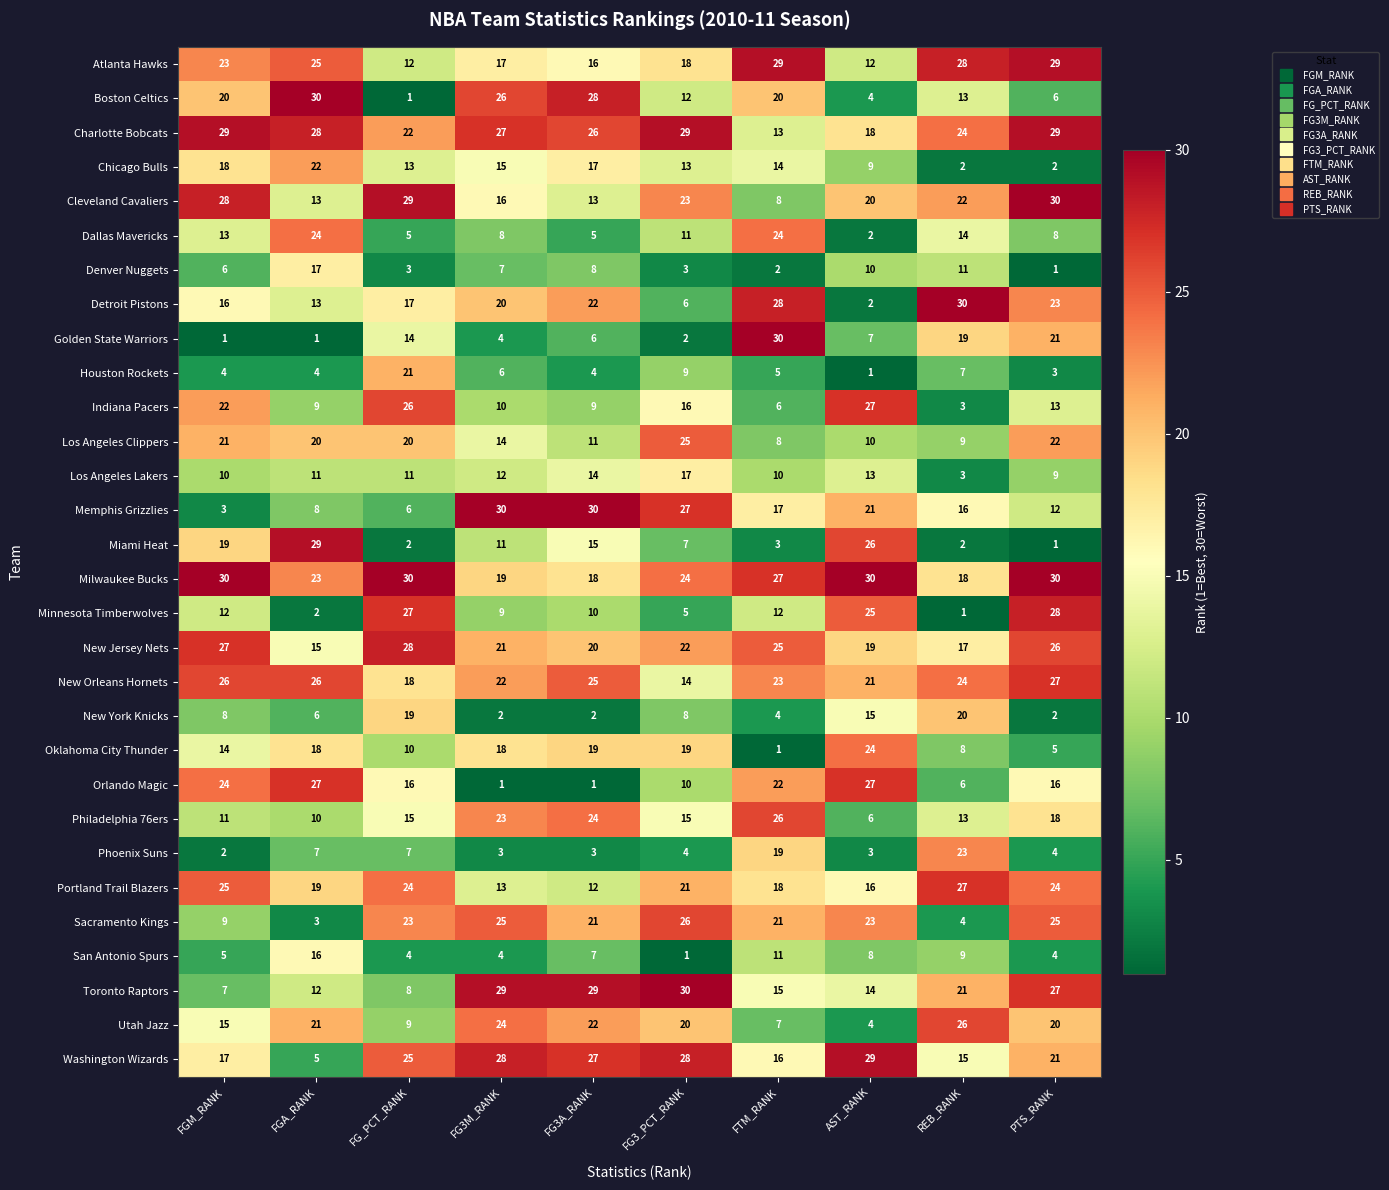

What is the approximate value of San Antonio Spurs at FG3M_RANK?

4